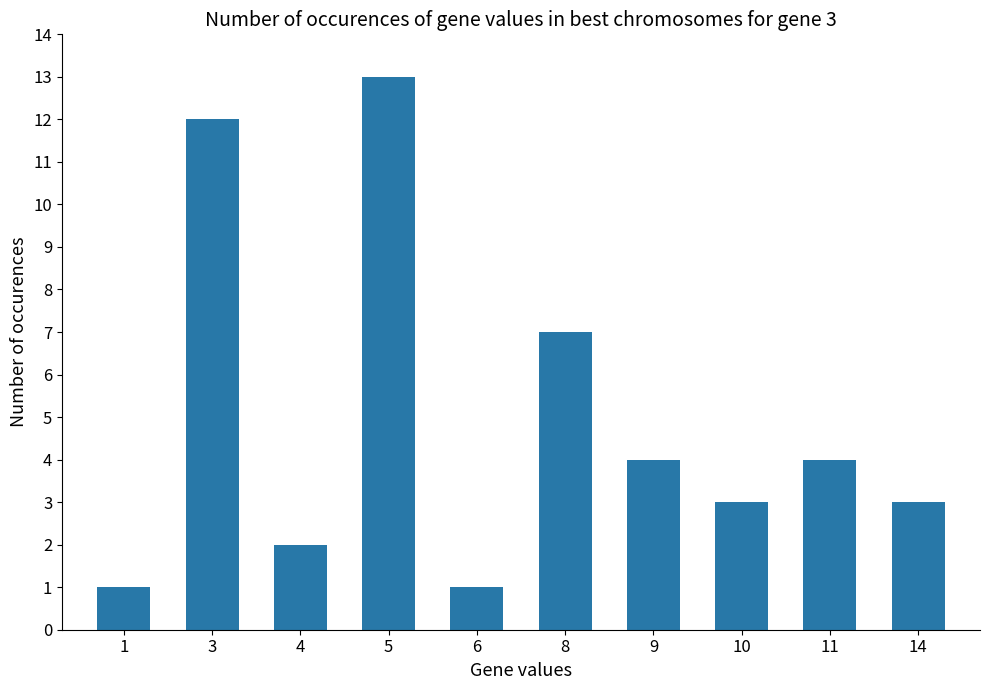

What is the maximum value shown in the chart?

13